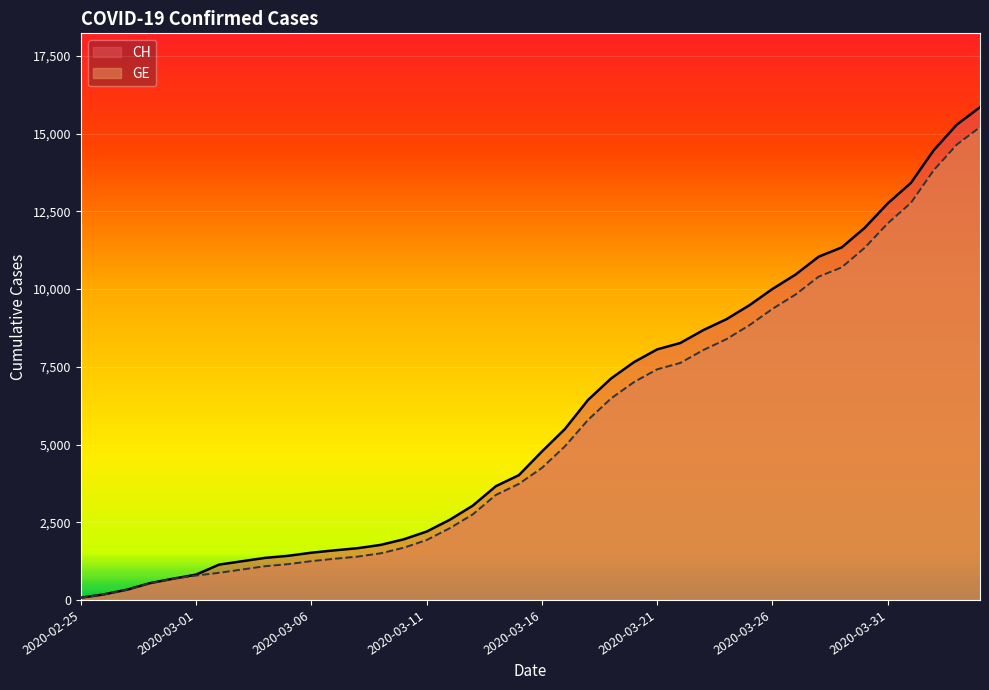

What is the label of the 16th point from the left?

2020-03-11